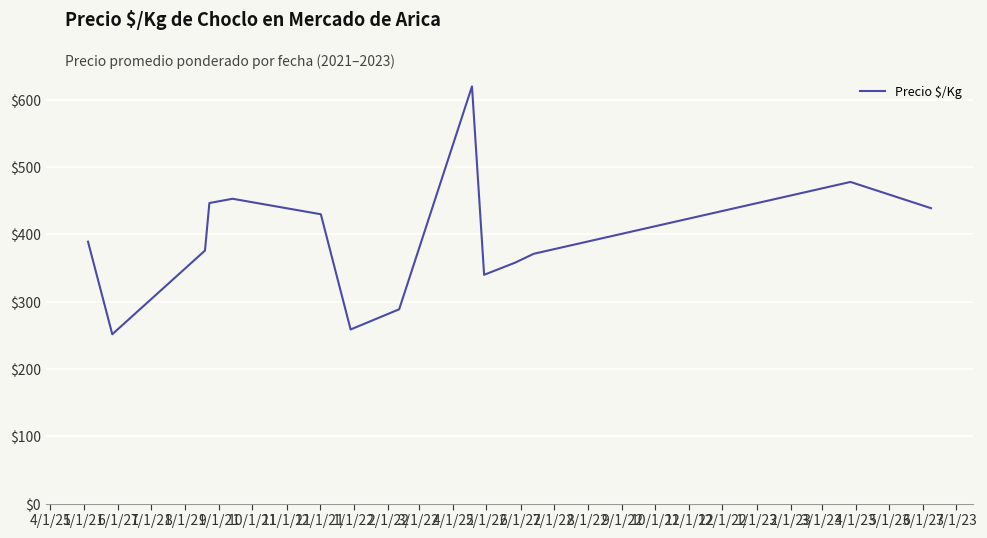

What is the minimum value shown in the chart?

251.7